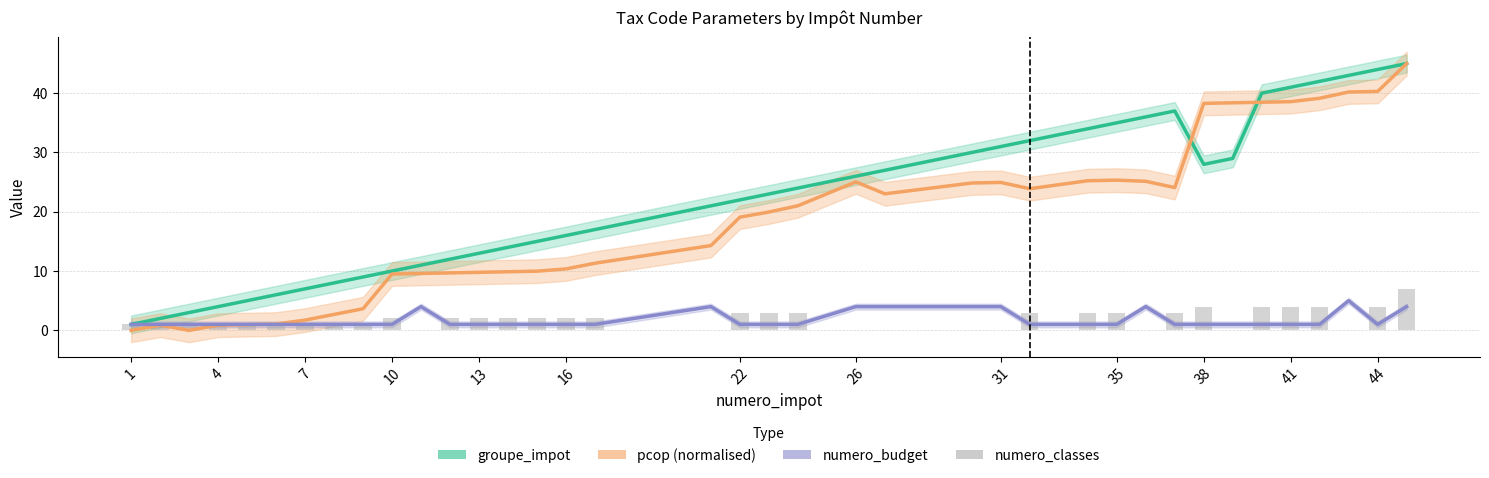

What is the average value of the numero_budget series?

1.7